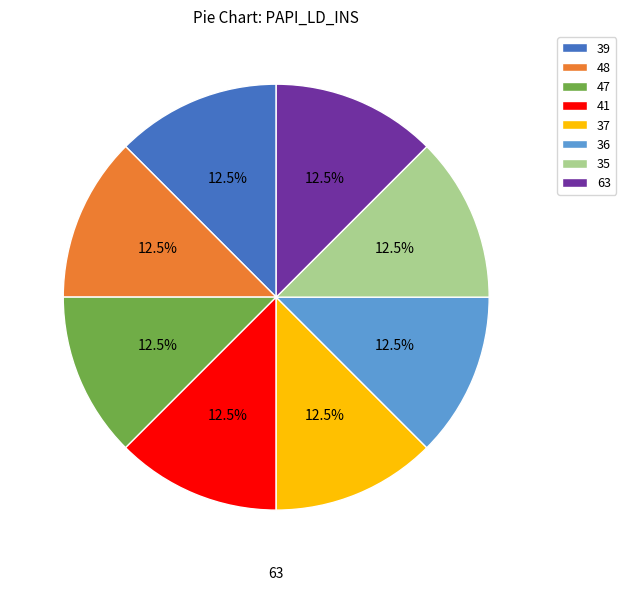

How many slices are in this pie chart?

8